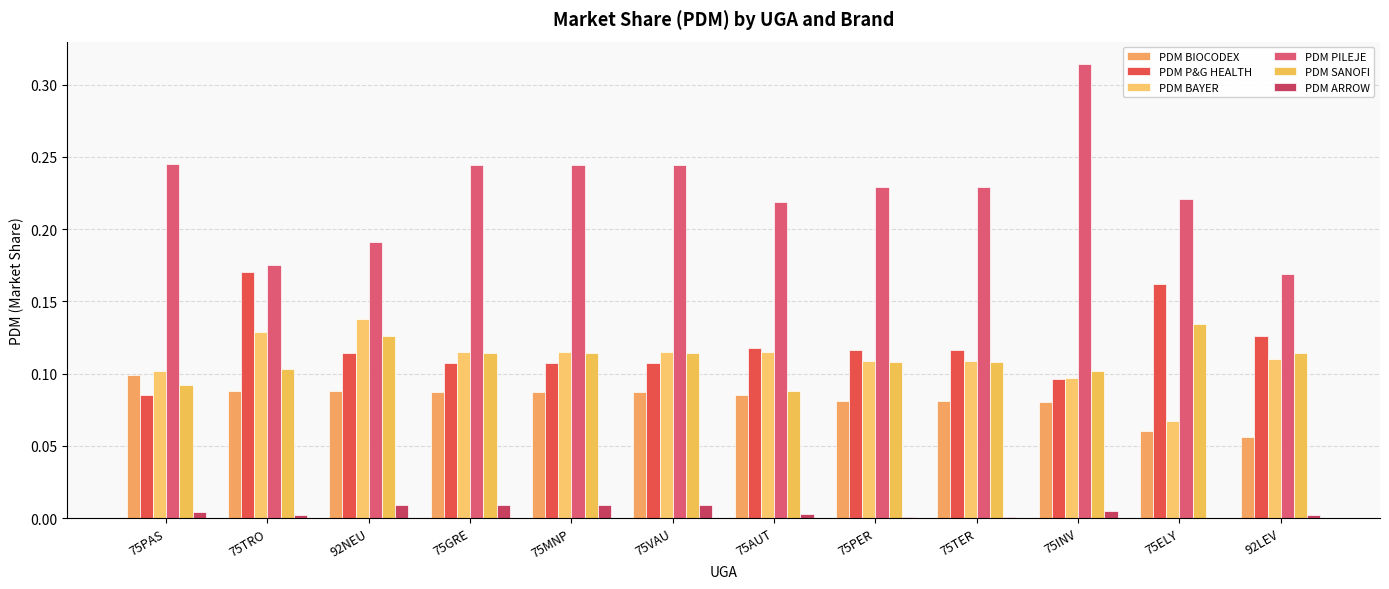

How many data points does each series have?

12